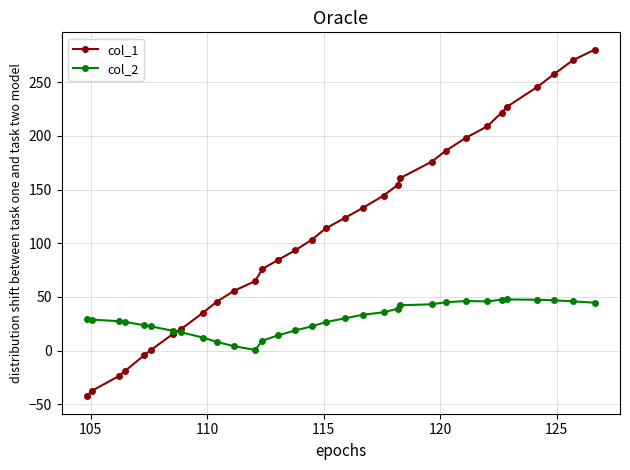

What is the smallest value displayed?

-42.7